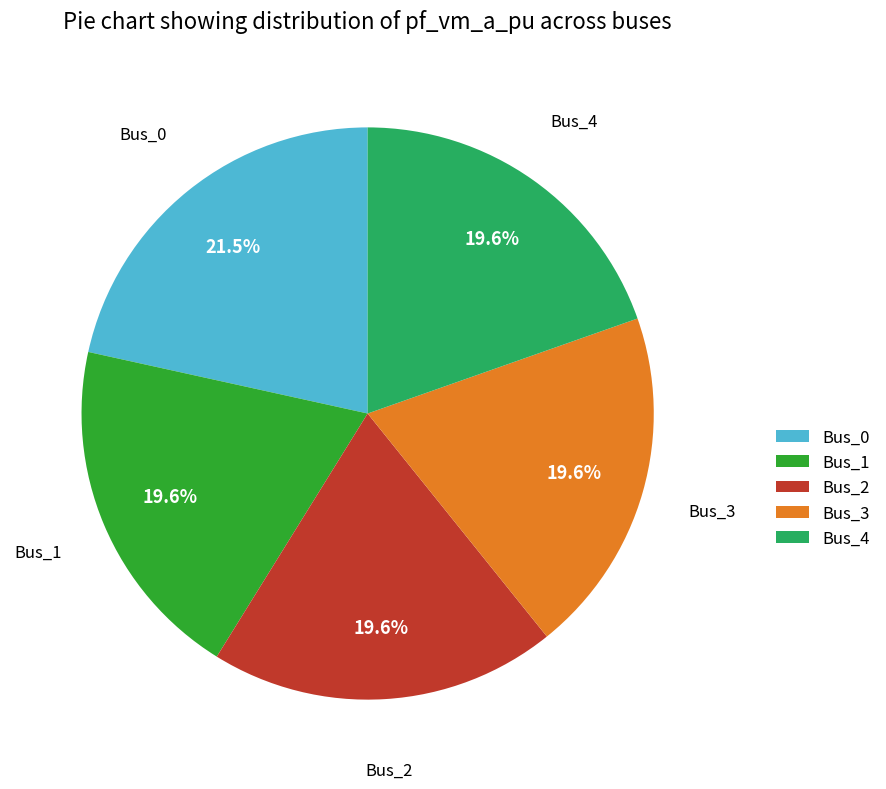

How many slices are in this pie chart?

5